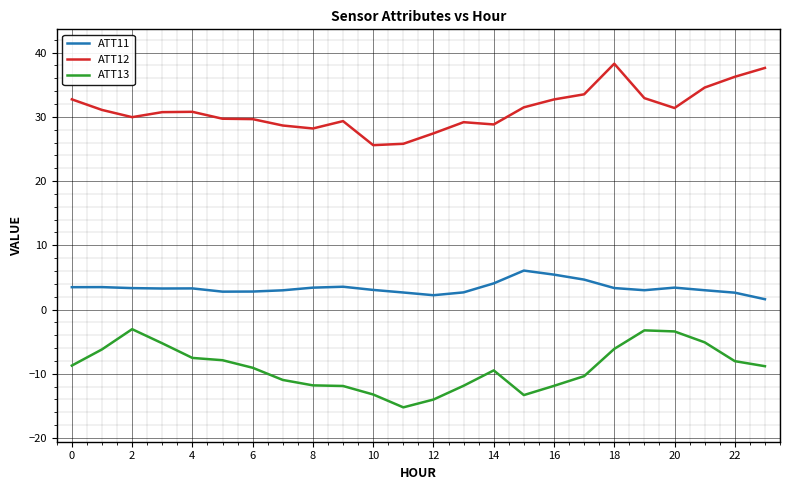

What is the minimum value for ATT12?

25.6